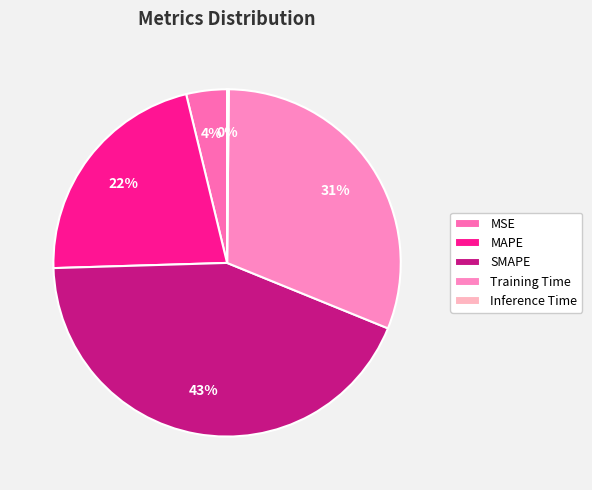

How many slices are in this pie chart?

5